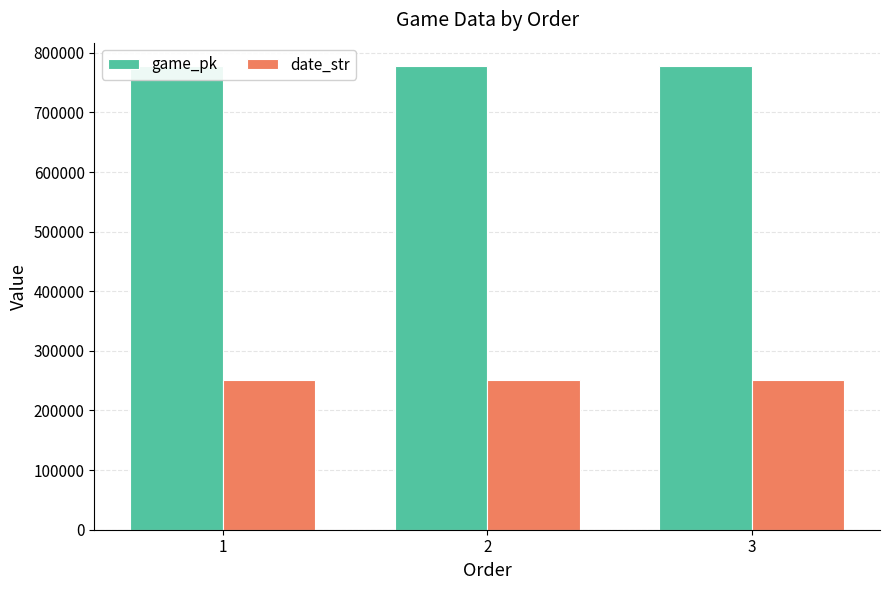

Are the bars grouped side by side (vs. stacked)?

Yes